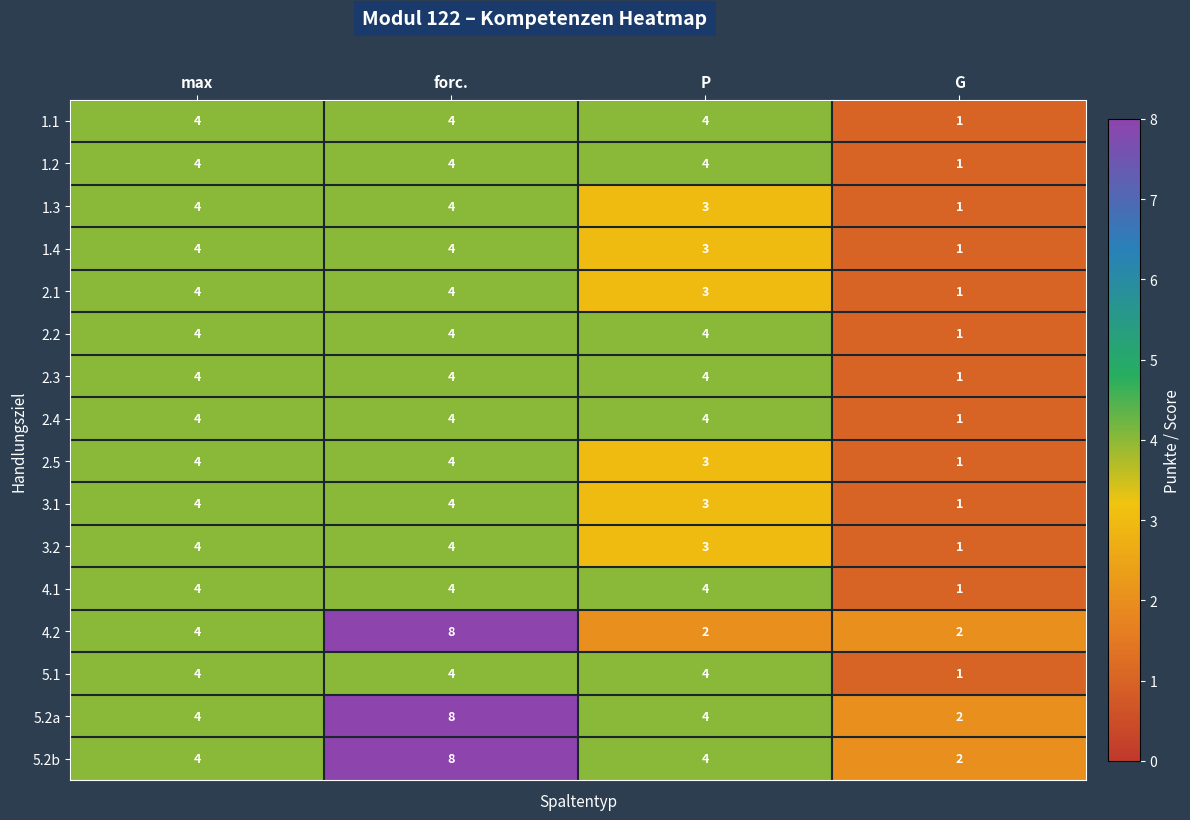

The 2.4 series shows 4 at max. True or false?

True